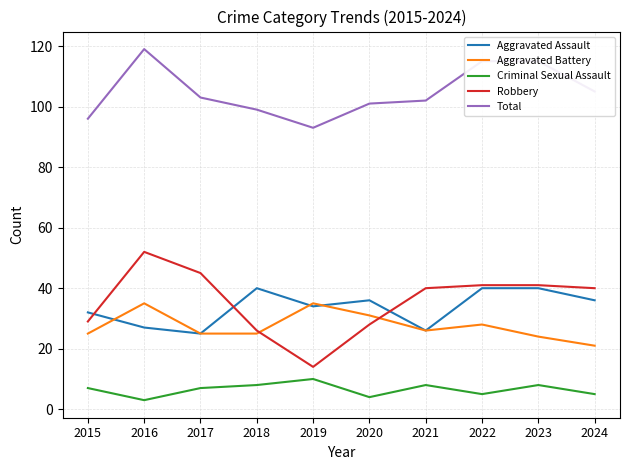

Between 2016 and 2017, which series saw the biggest shift?

Total